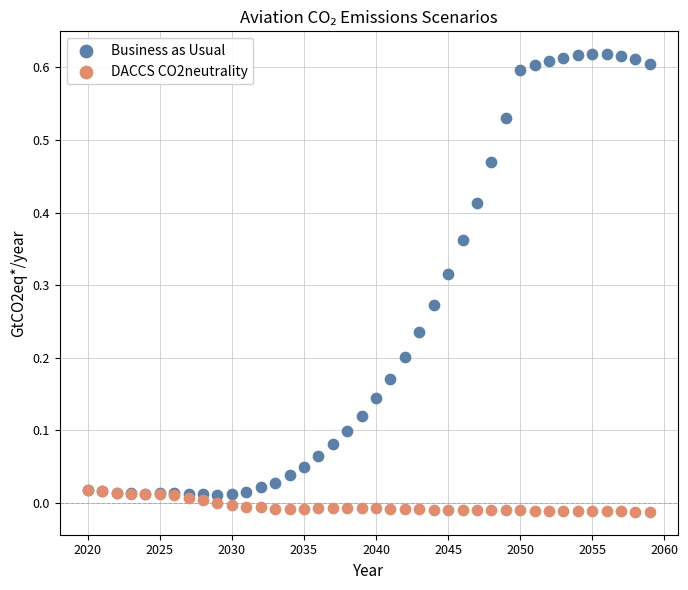

What are all the series names shown in the legend?

Business as Usual, DACCS CO2neutrality